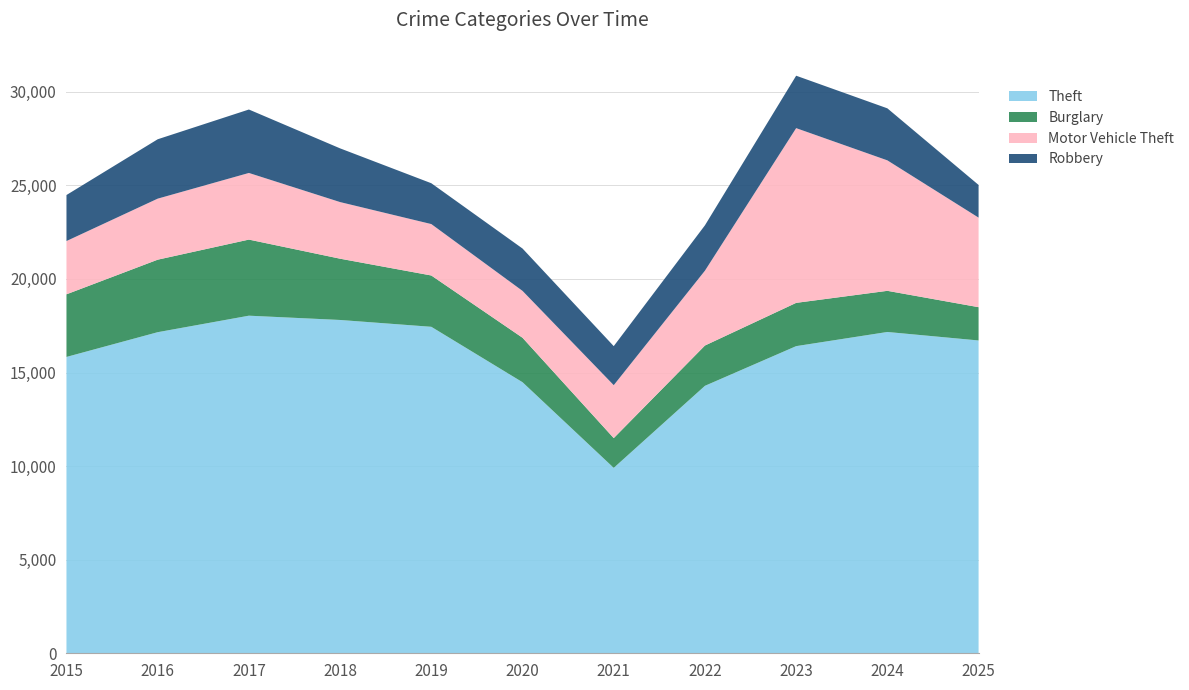

Reading right to left, extract all data points from this chart.

Theft: 16714	17168	16411	14291	9907	14483	17444	17809	18038	17156	15834
Burglary: 1778	2198	2312	2153	1590	2376	2742	3274	4066	3874	3346
Motor Vehicle Theft: 4785	6971	9336	3999	2828	2504	2747	3025	3560	3261	2846
Robbery: 1747	2780	2801	2424	2086	2263	2182	2870	3390	3173	2459